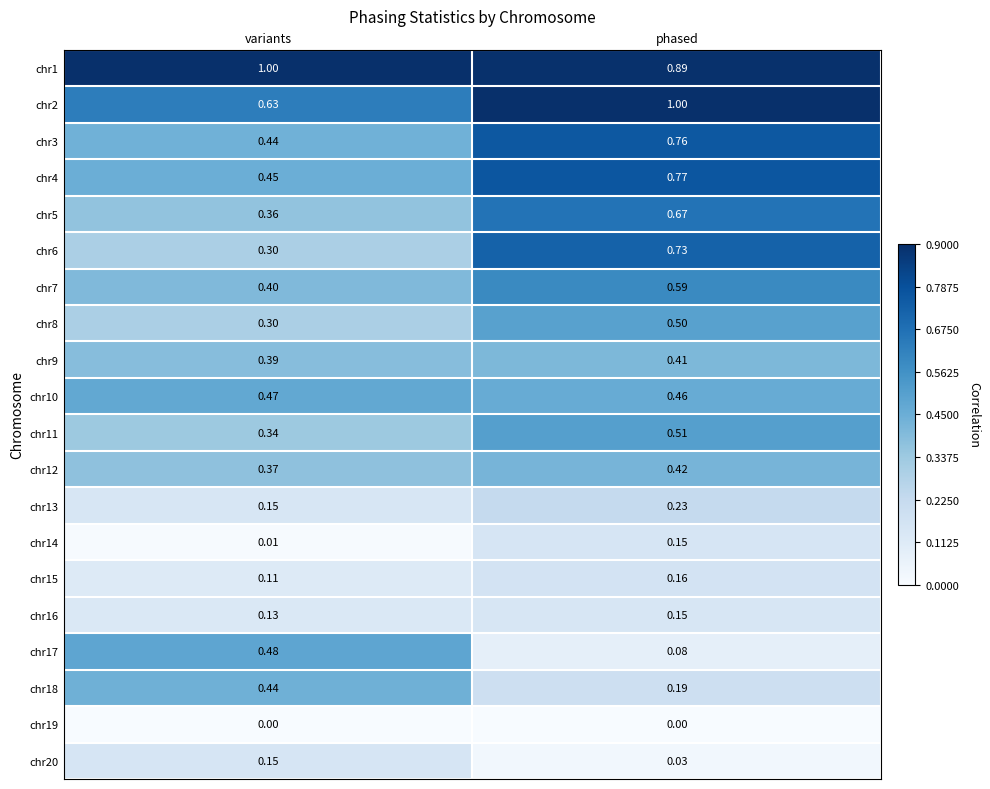

Which series has the largest range (max minus min)?

chr6